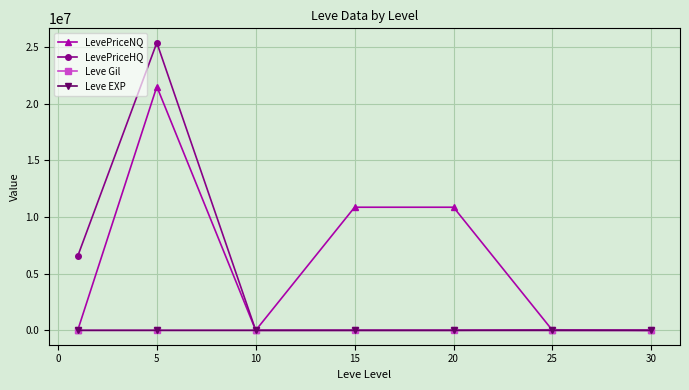

What is the lowest value of the LevePriceHQ series?

1790.5